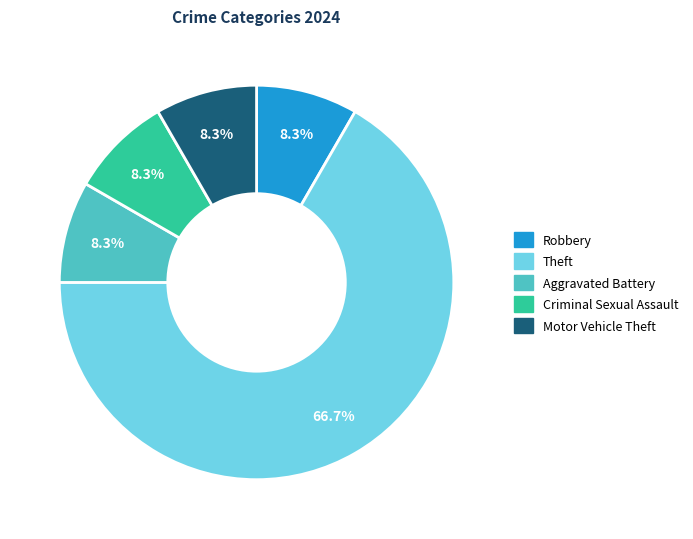

How many slices are in this pie chart?

5